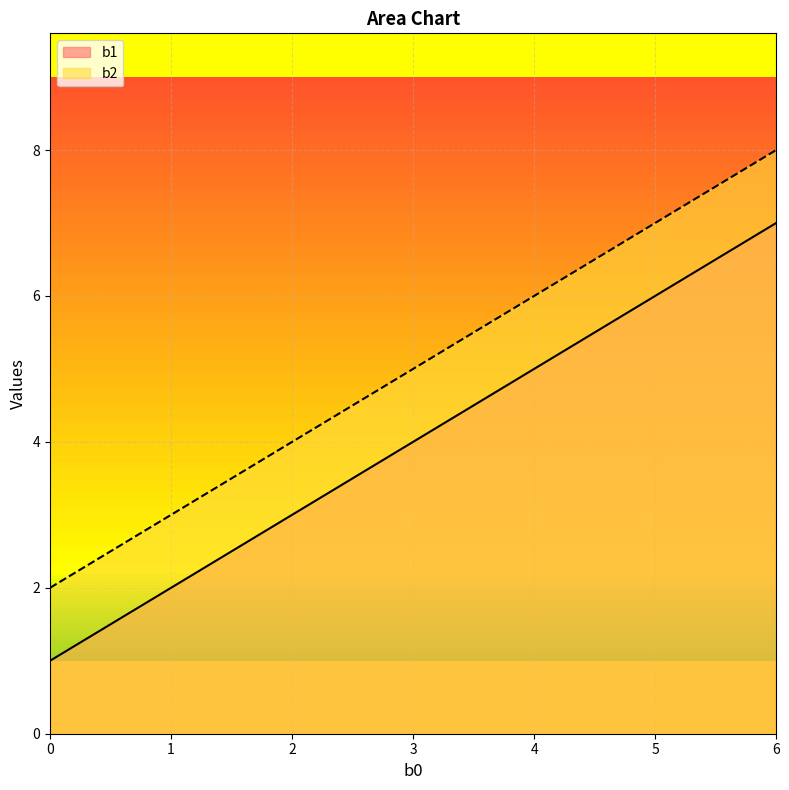

What is the total value across all series at 0?

3